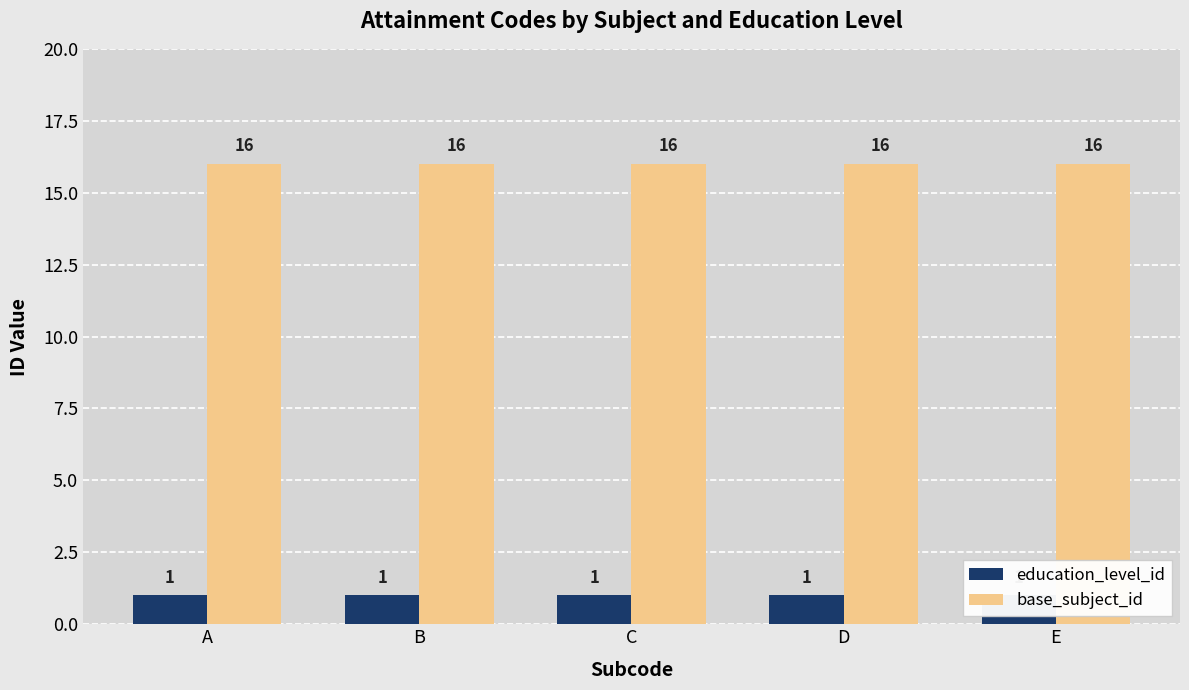

How many data points does each series have?

5